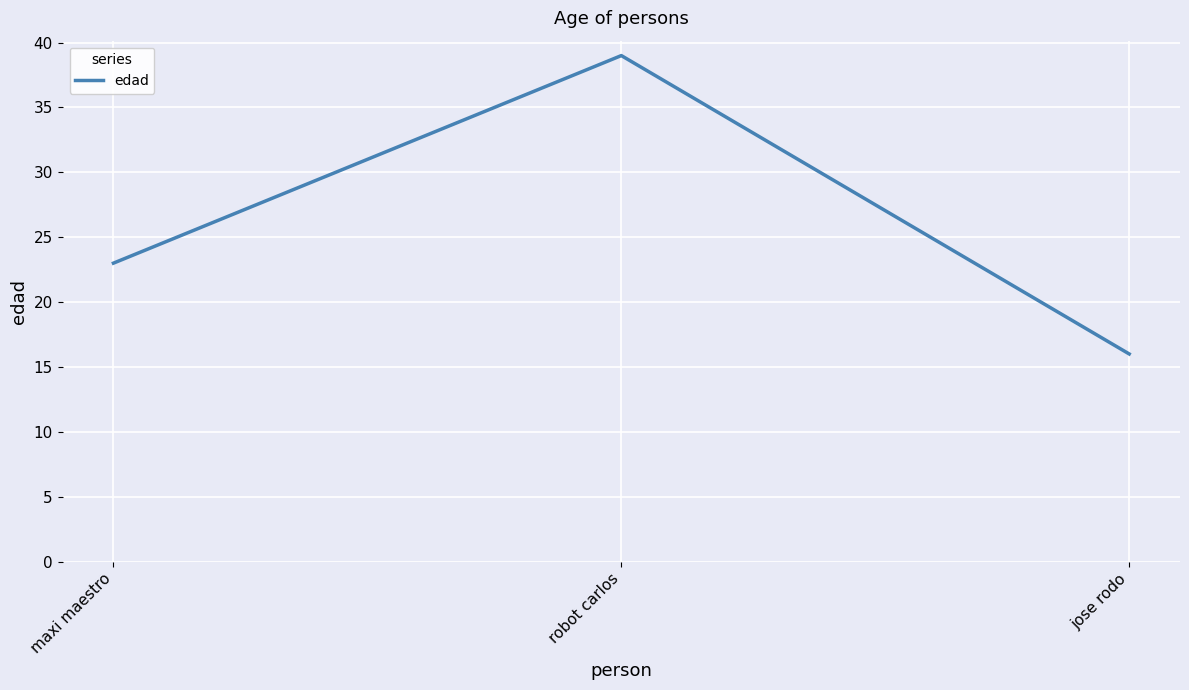

What is the minimum value shown in the chart?

16